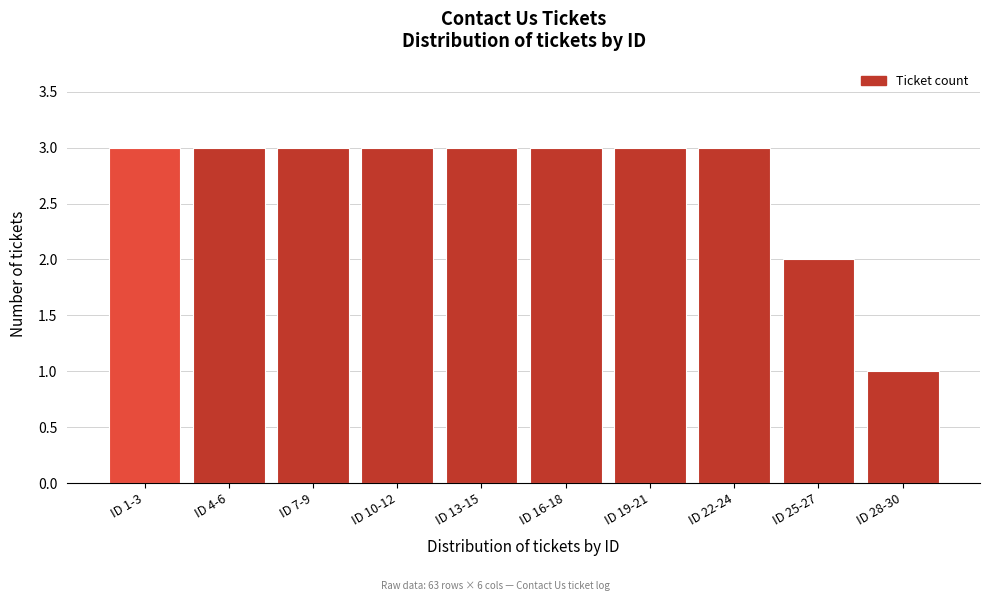

Reading left to right, what are all the values shown in this chart?

ID 1-3=3	ID 4-6=3	ID 7-9=3	ID 10-12=3	ID 13-15=3	ID 16-18=3	ID 19-21=3	ID 22-24=3	ID 25-27=2	ID 28-30=1